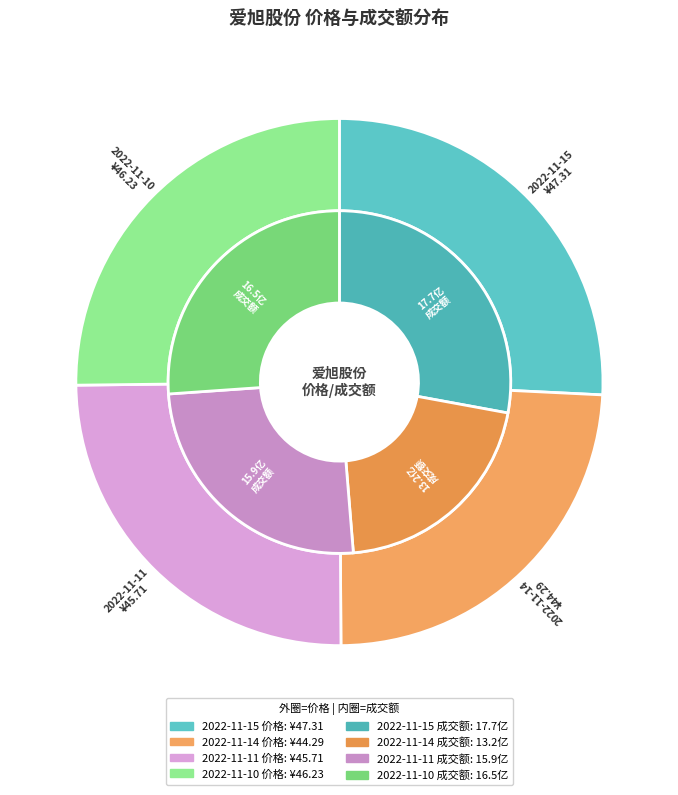

Rank the categories by value from lowest to highest.

2022-11-14, 2022-11-11, 2022-11-10, 2022-11-15